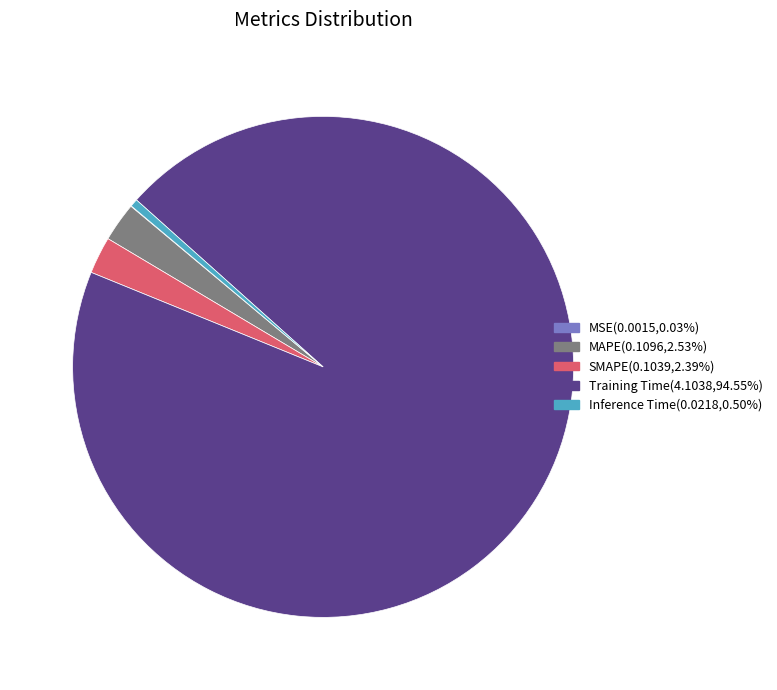

Do Training Time and MAPE together represent more than half of the pie?

Yes